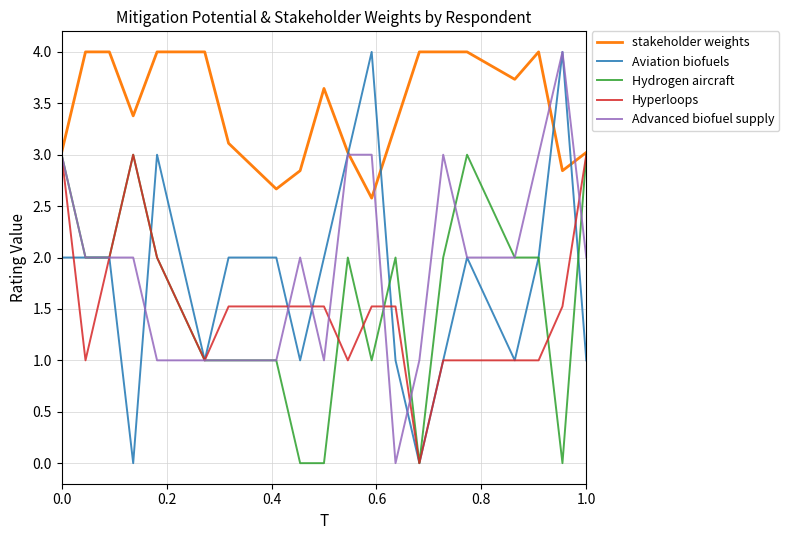

What is the highest value of the Aviation biofuels series?

4.0